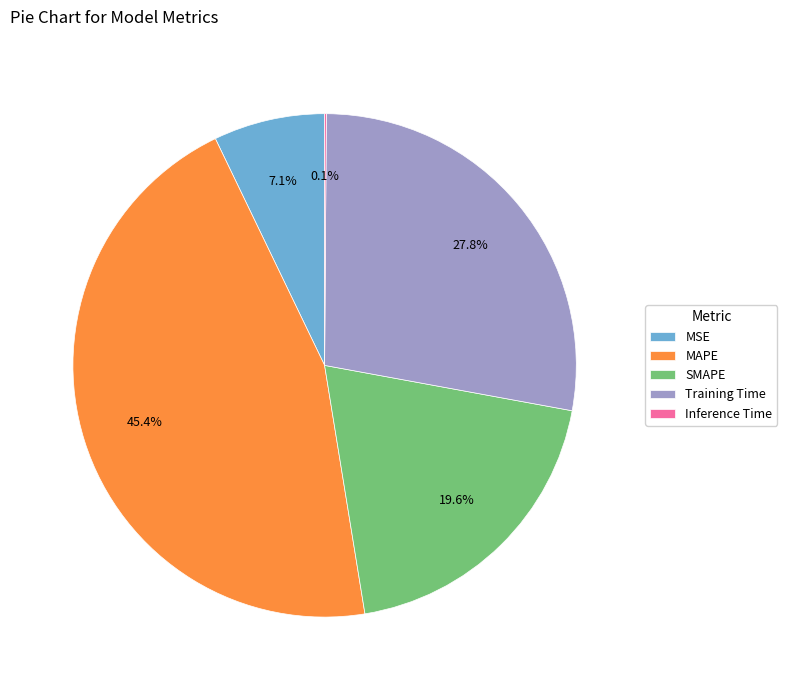

To the nearest percent, what is the combined percentage of MSE and Training Time?

35%